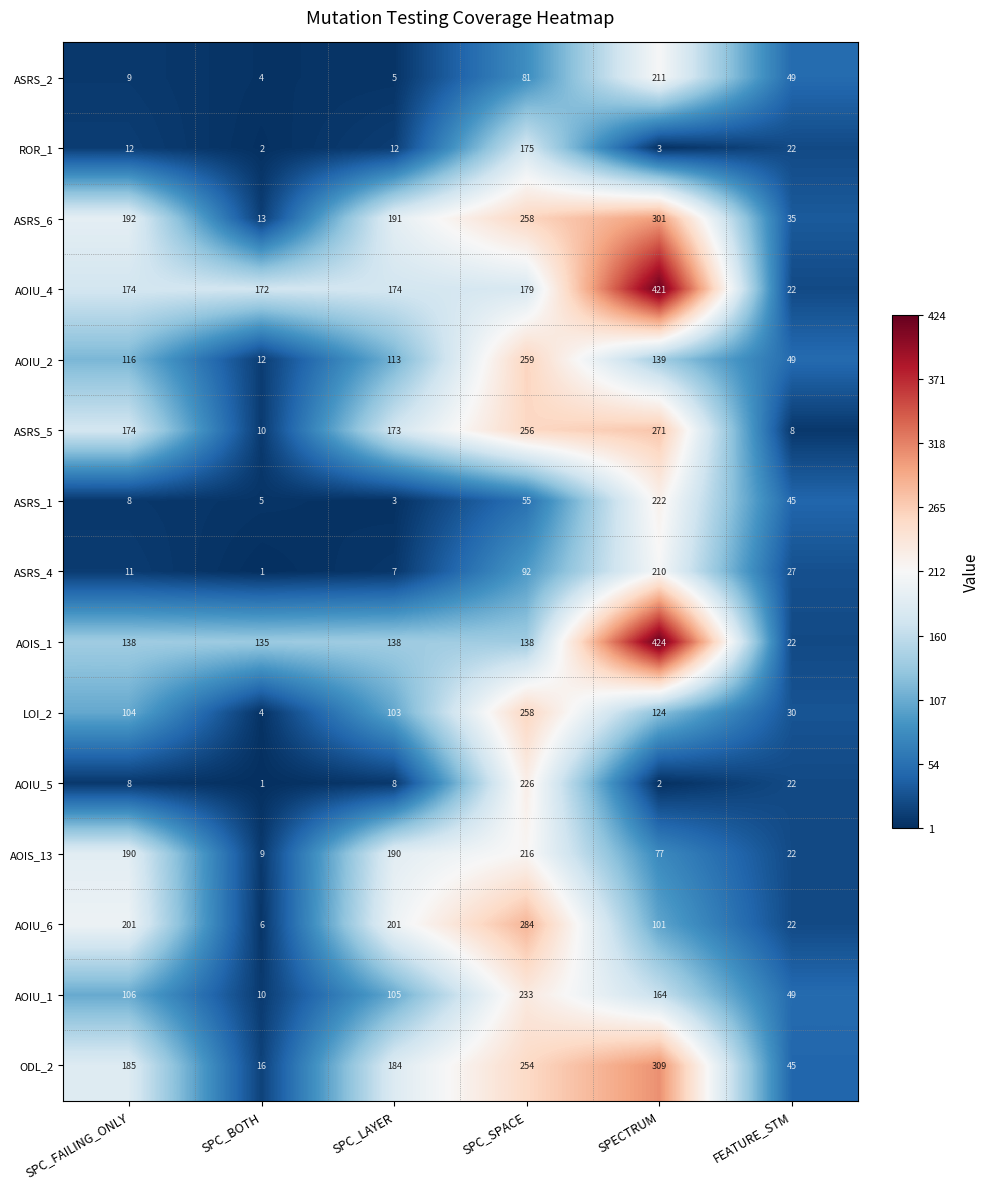

At which label is LOI_2 closest to 131?

SPECTRUM